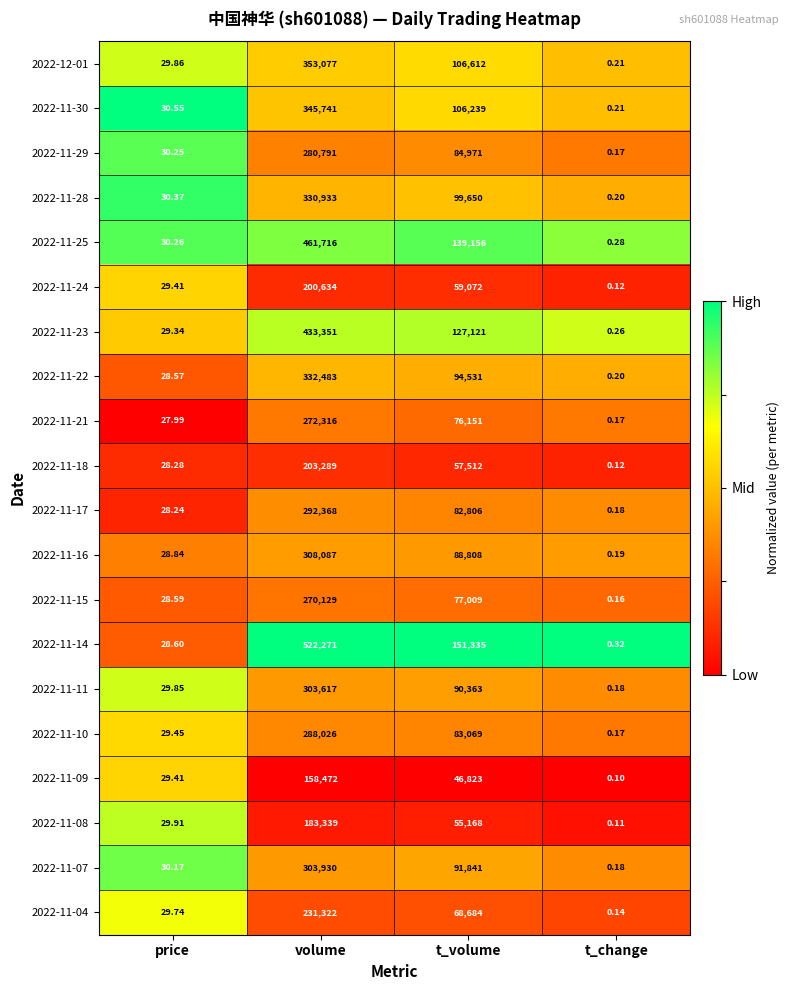

What is the total value across all series at t_volume?

1786921.0